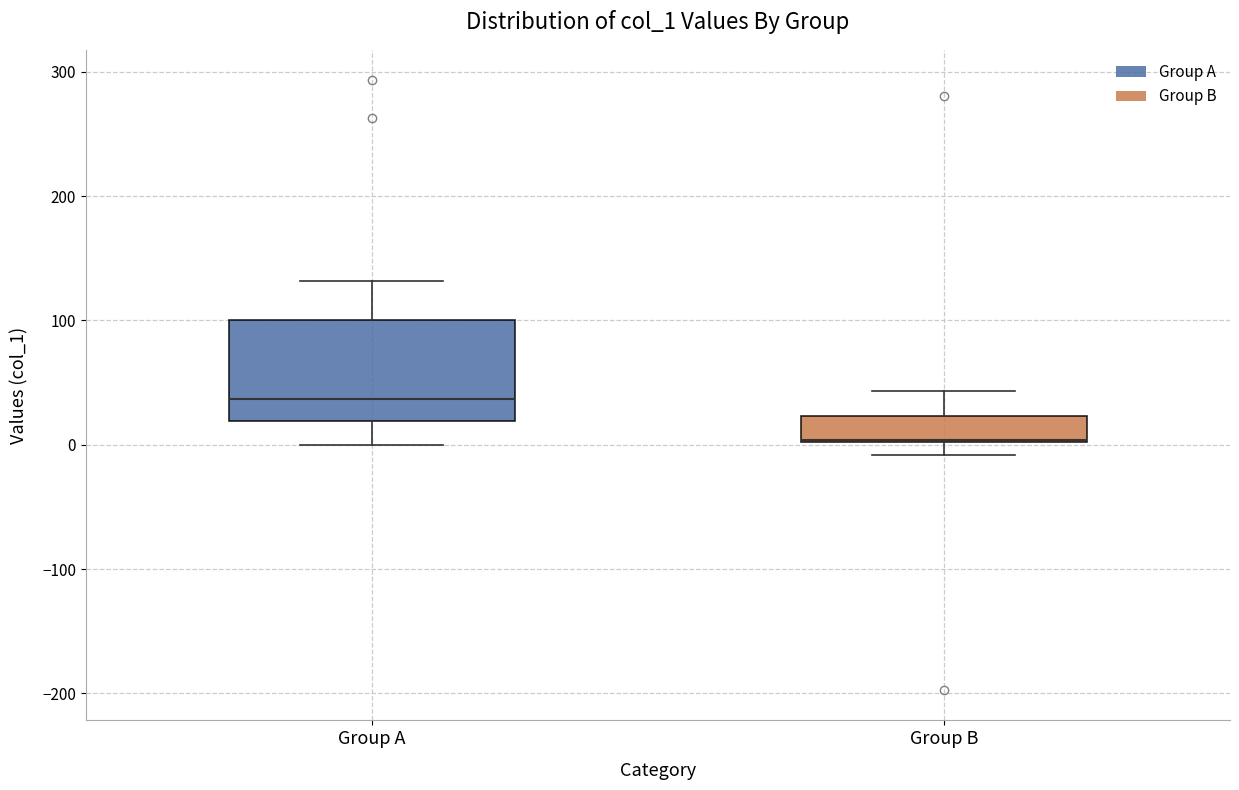

Reading left to right, read every box against the y-axis: the position of its median line, the range the box covers, and the ends of its whiskers. The values are not printed on the chart, so give them approximately, as read against the axis.

Group A: median 40, box 20 to 100, whiskers 0 to 130
Group B: median 0 (drawn on the box's lower edge), box 0 to 20, whiskers -10 to 40